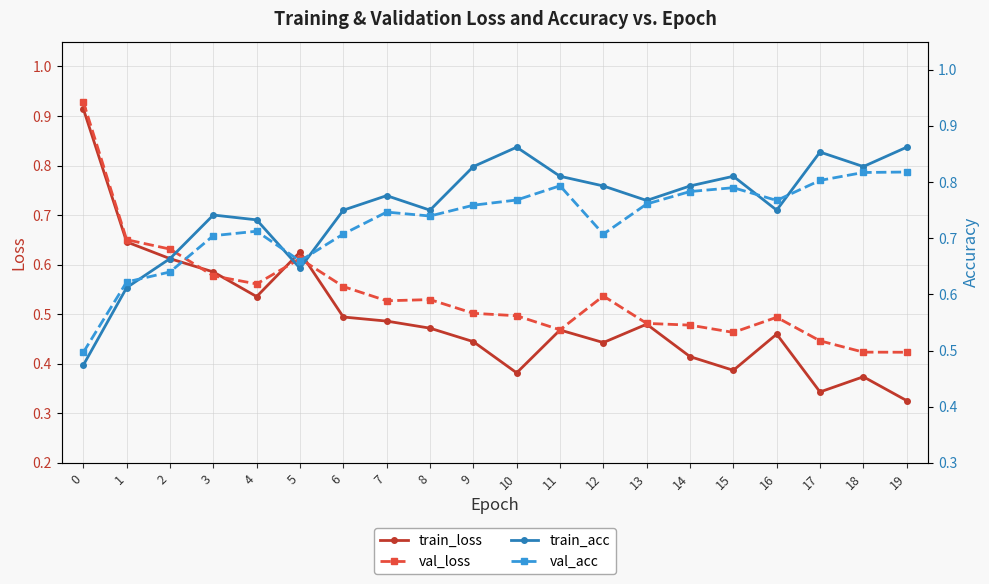

What is the greatest value displayed?

0.9